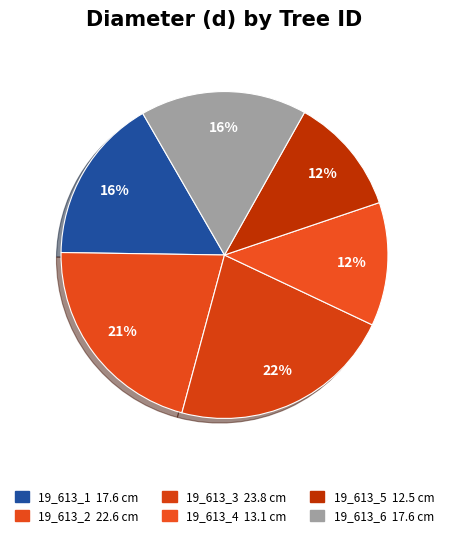

True or false: 19_613_1 accounts for 16% of the total.

True